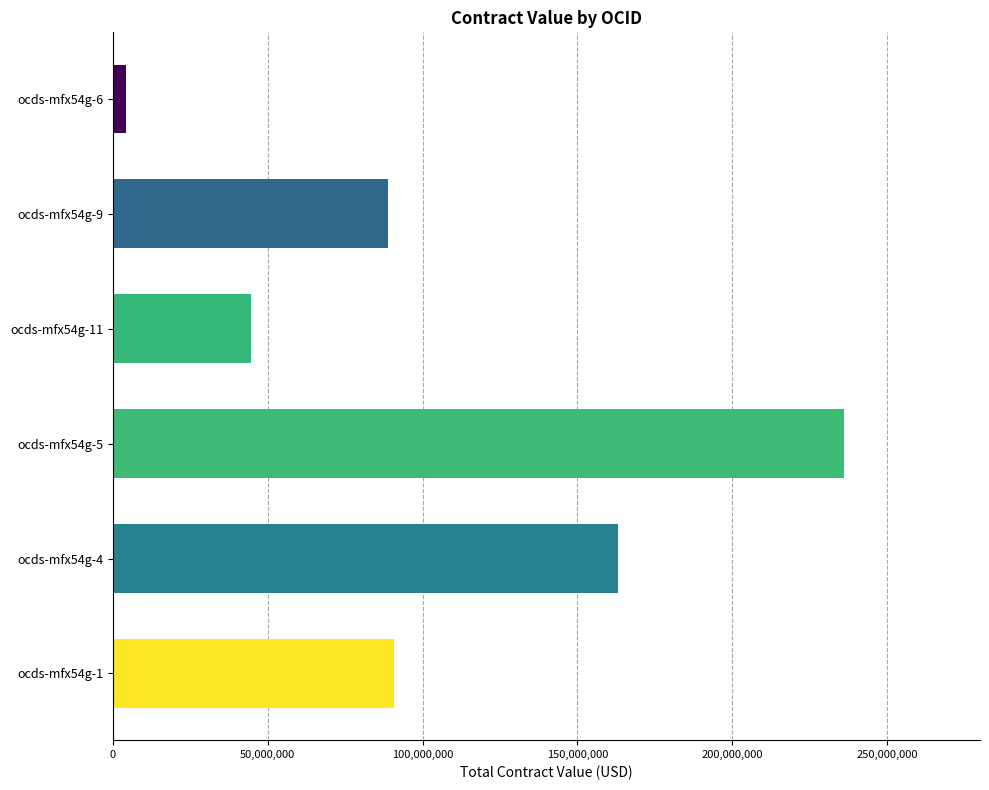

What is the label of the 4th bar from the top?

ocds-mfx54g-5